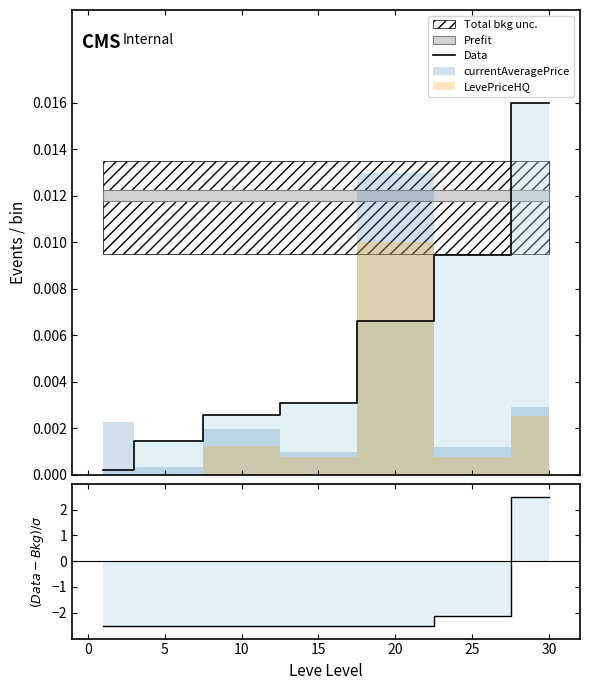

Which has a higher value, 20 or 10?

20